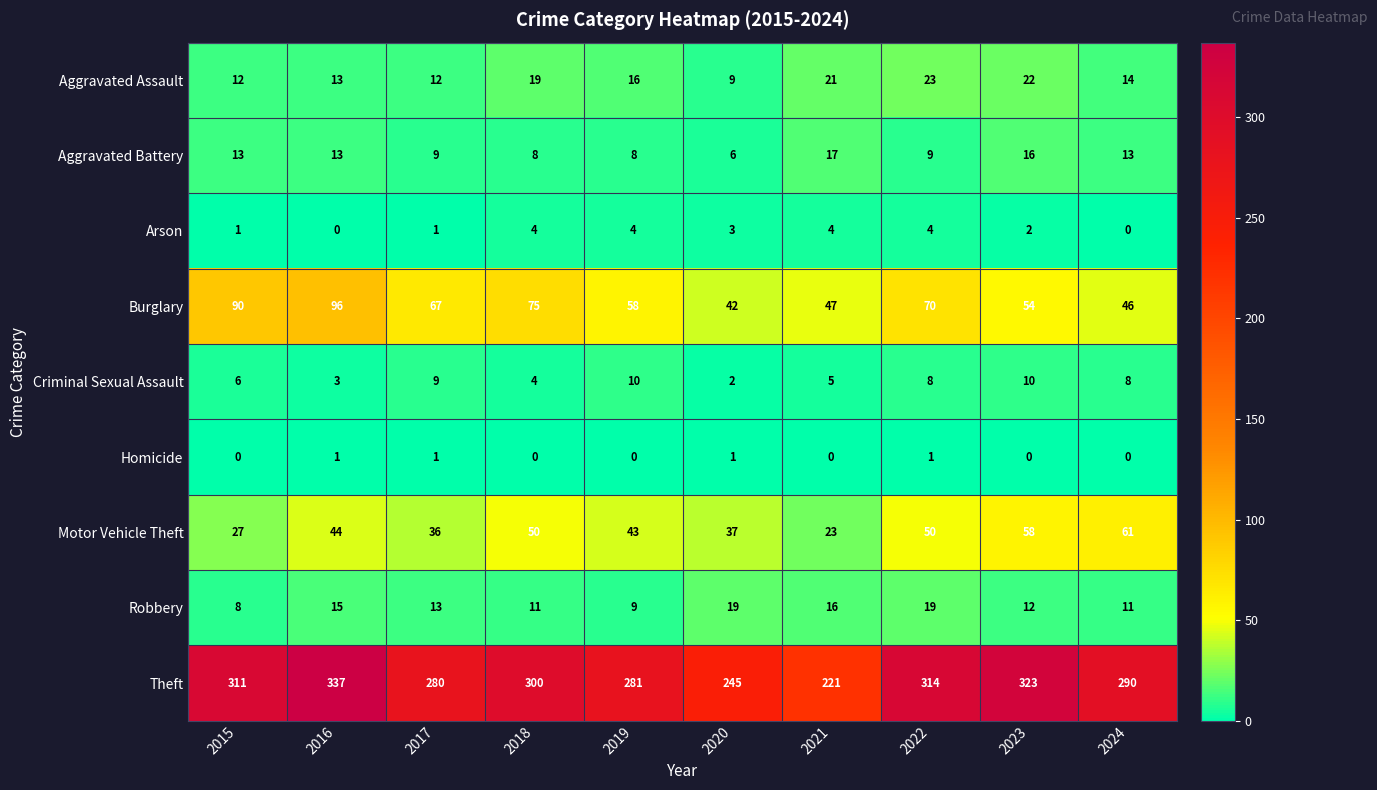

What is the difference between the Robbery values at 2021 and 2019?

7